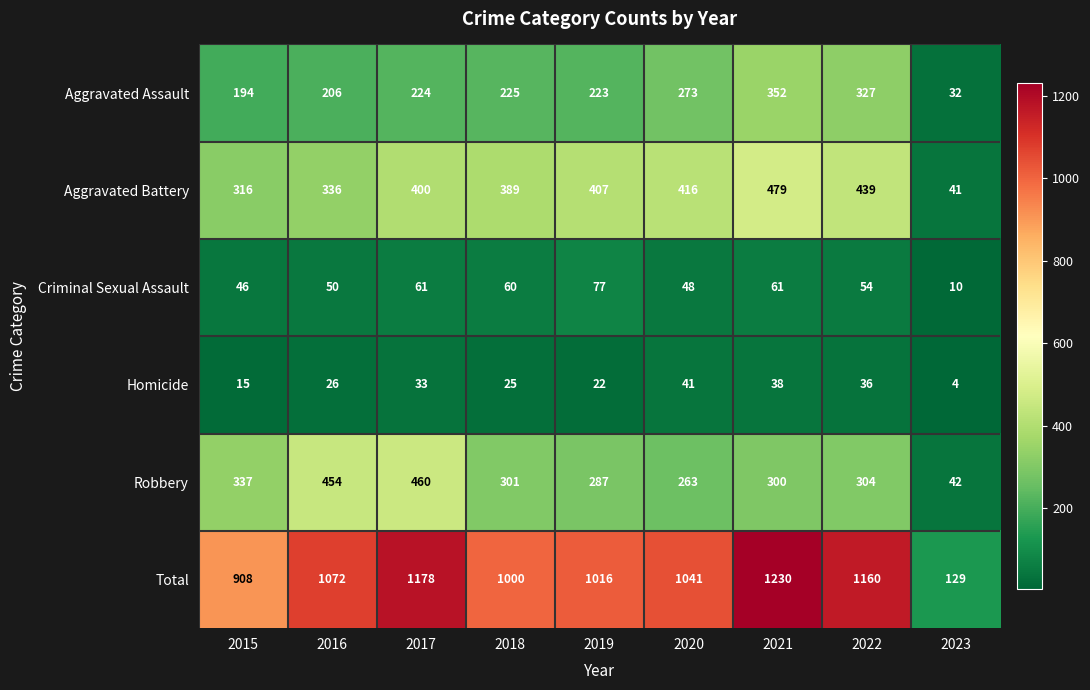

At which category does the chart reach its peak across all series?

2021